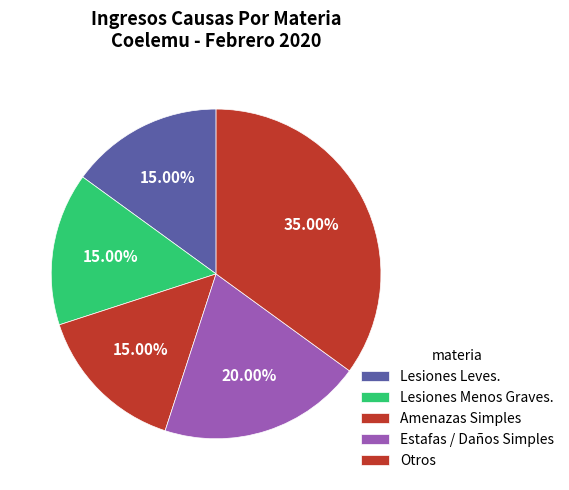

How many segments does this pie chart have?

5